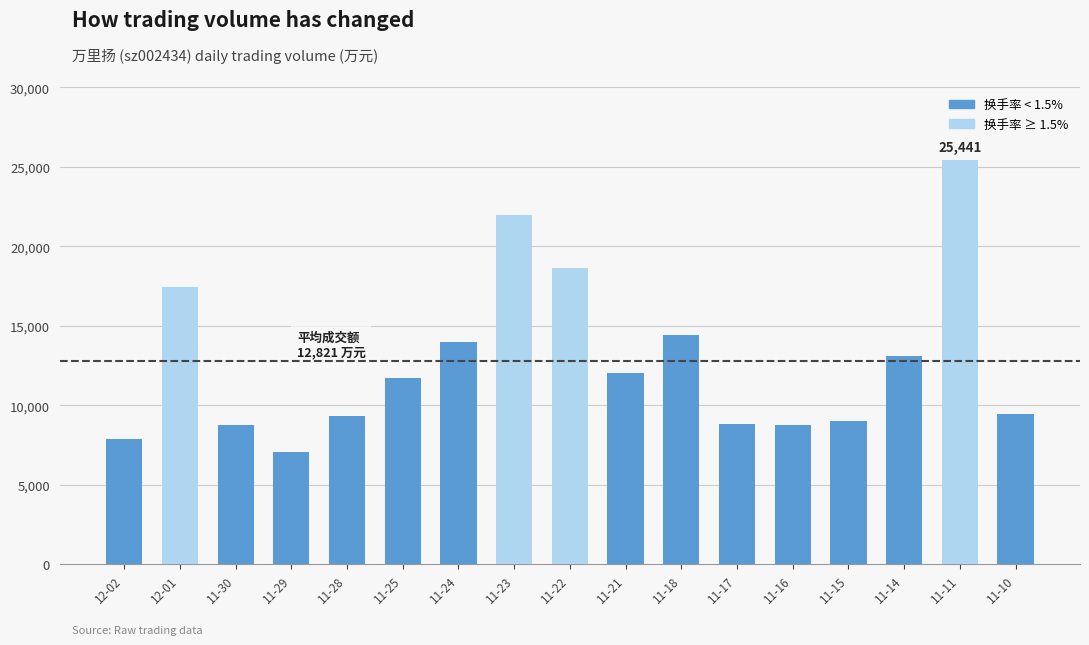

What is the change in value from 12-02 to 11-29?

-833